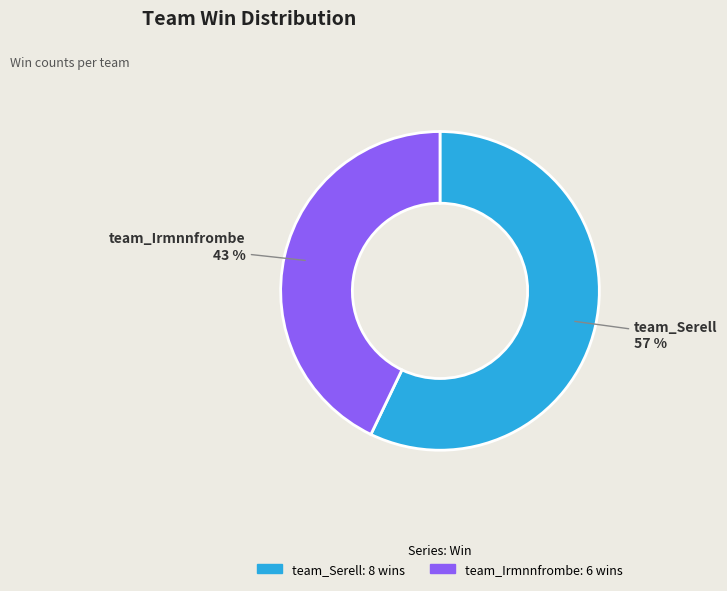

Which slice is the smallest?

team_Irmnnfrombe